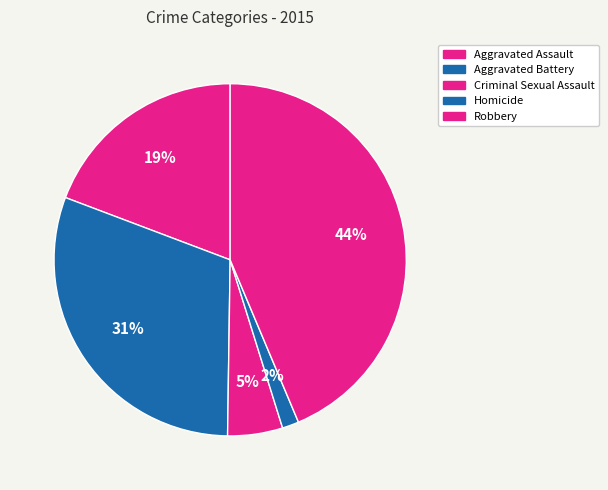

Is there any slice that represents more than half of the pie?

No